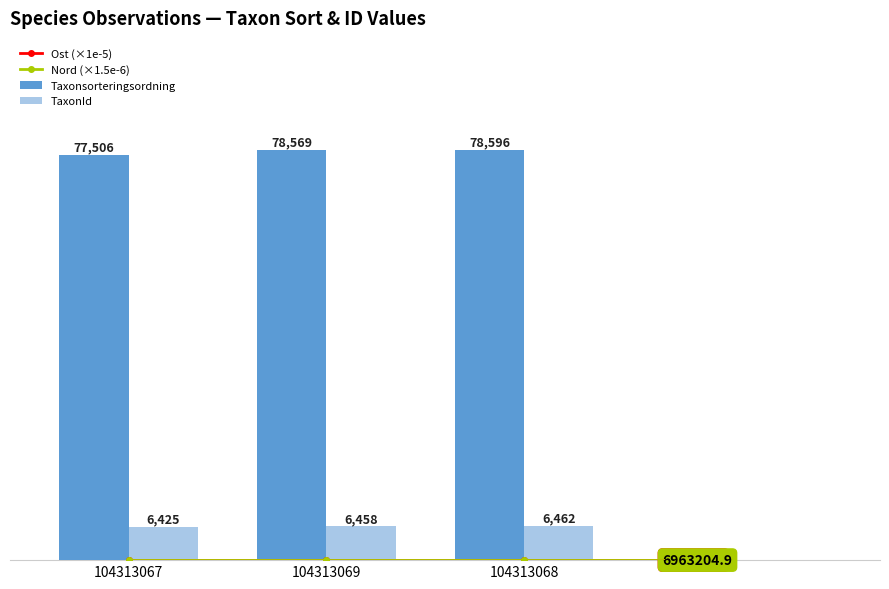

List the labels in order of Taxonsorteringsordning value, largest first.

104313068, 104313069, 104313067